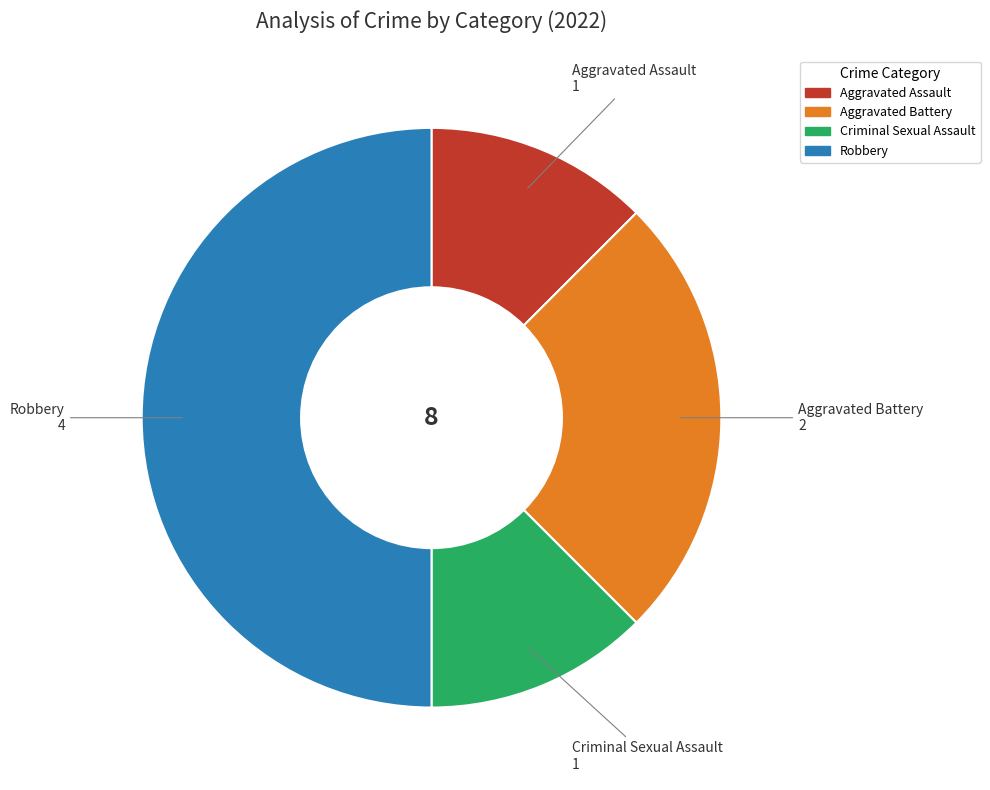

Which slice is the largest?

Robbery